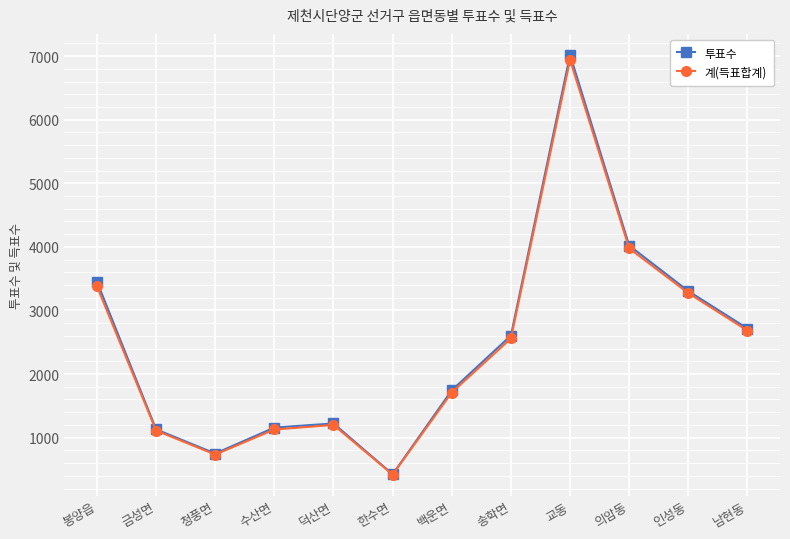

What is the label of the 4th point from the left?

수산면